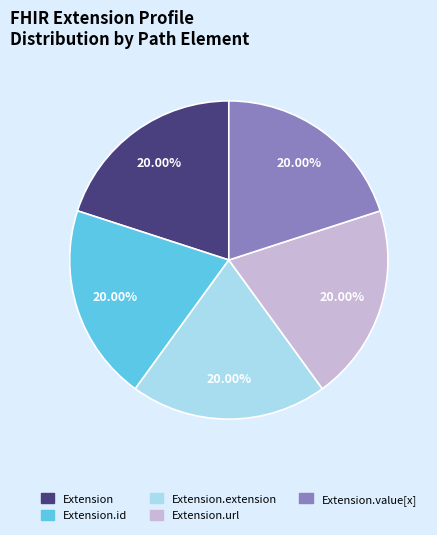

Does any single category account for the majority?

No